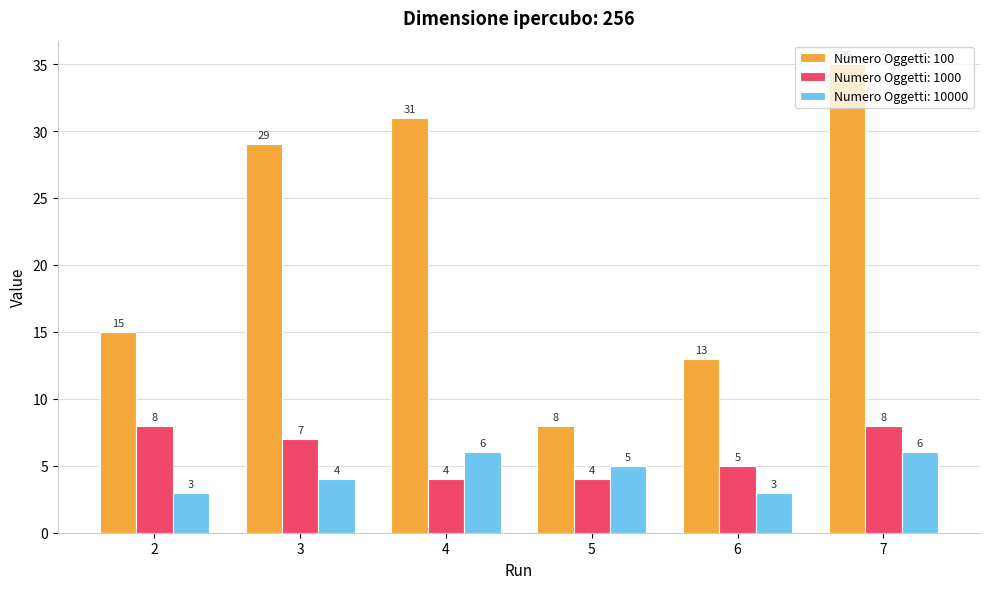

At 5, list the series in order from smallest to largest.

Numero Oggetti: 1000, Numero Oggetti: 10000, Numero Oggetti: 100